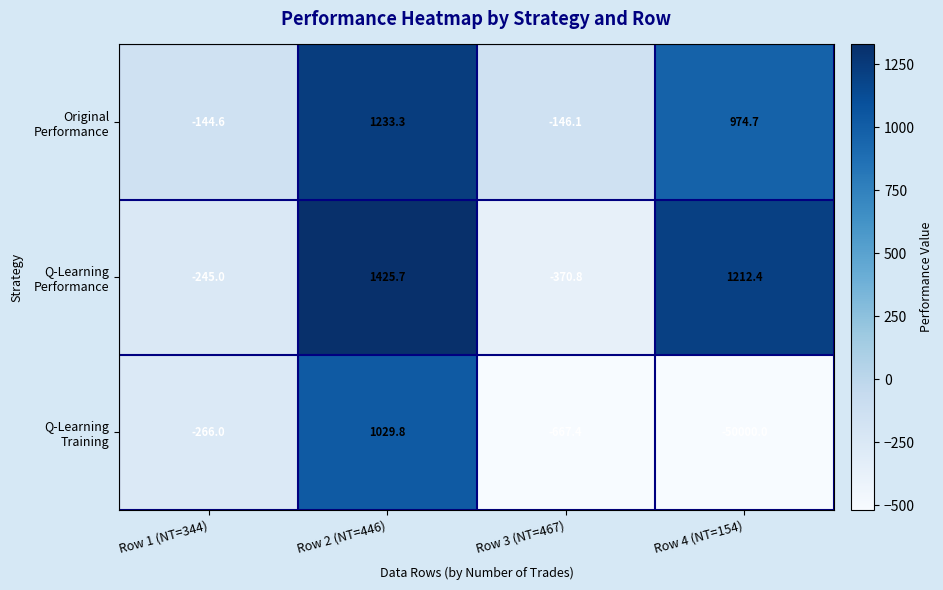

At which category is the sum across all series the highest?

Row 2 (NT=446)